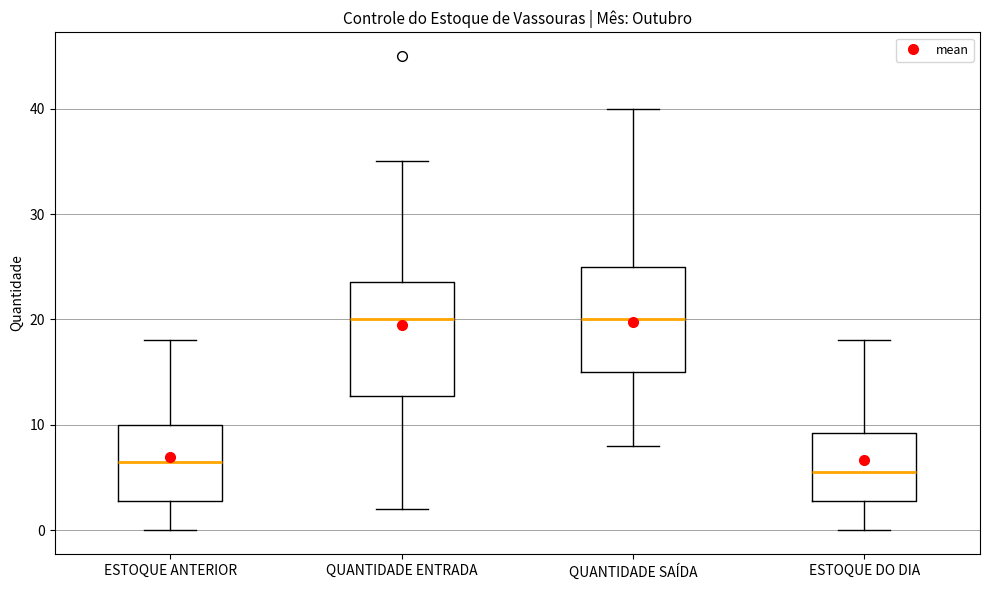

Reading left to right, read every box against the y-axis: the position of its median line, the range the box covers, and the ends of its whiskers. The values are not printed on the chart, so give them approximately, as read against the axis.

ESTOQUE ANTERIOR: median 7, box 3 to 10, whiskers 0 to 18
QUANTIDADE ENTRADA: median 20, box 13 to 24, whiskers 2 to 35
QUANTIDADE SAÍDA: median 20, box 15 to 25, whiskers 8 to 40
ESTOQUE DO DIA: median 6, box 3 to 9, whiskers 0 to 18